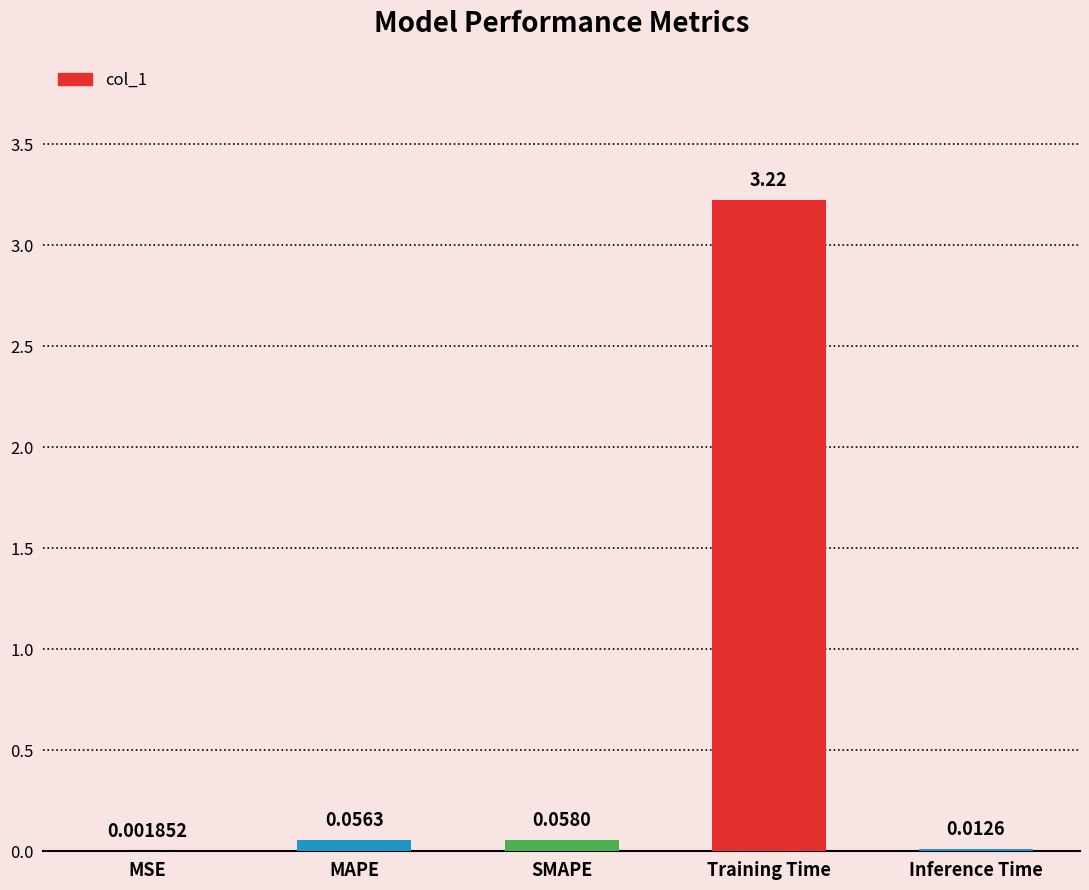

What is the sum of all values?

3.4